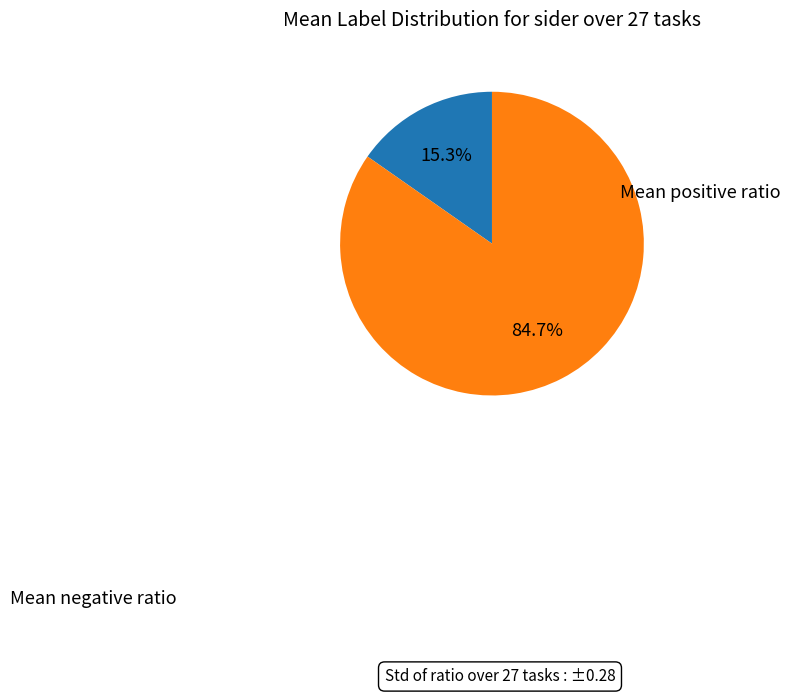

Is there any slice that represents more than half of the pie?

Yes